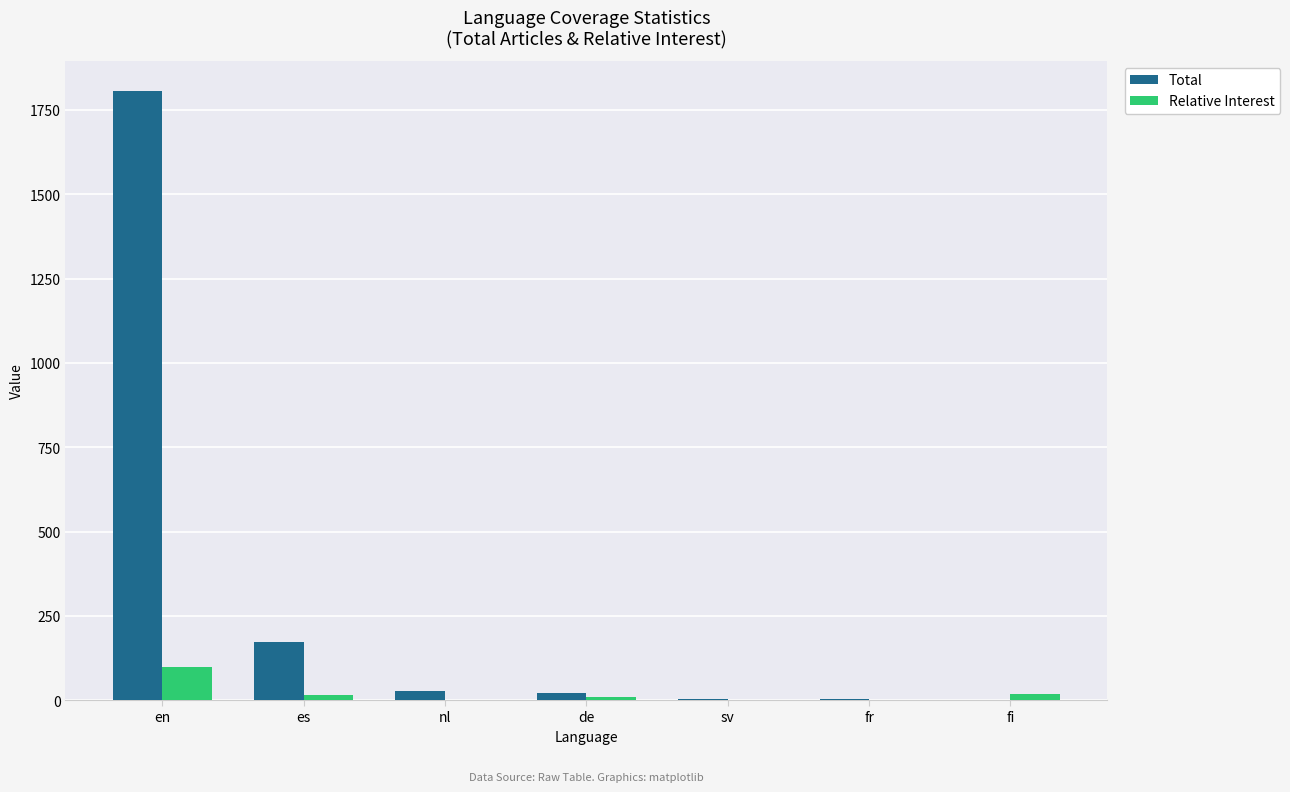

How many groups of bars are there?

7